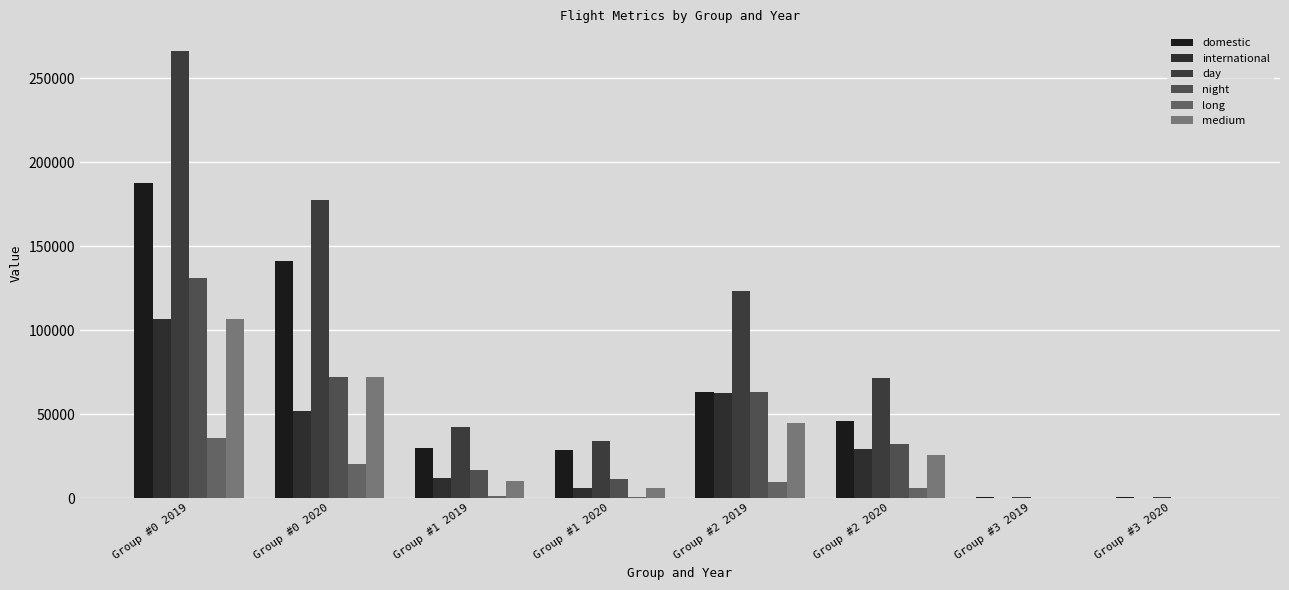

Which series has the largest total across all categories?

day